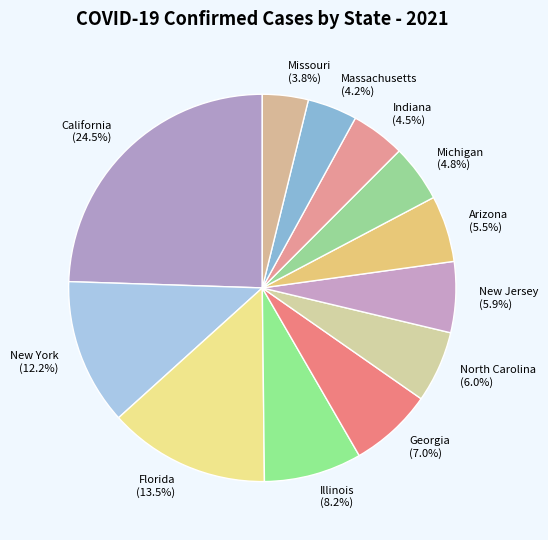

What is the total percentage of Arizona and North Carolina?

11.5%